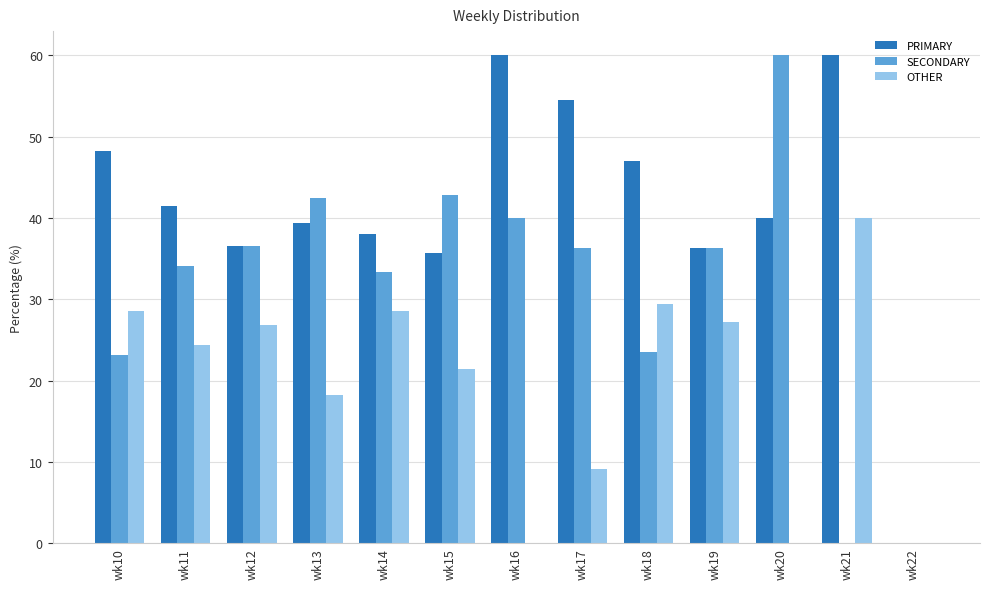

How many groups of bars are there?

13